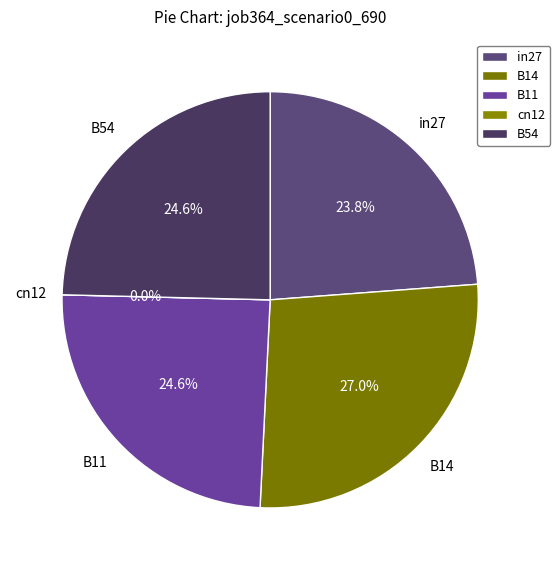

Does in27 represent more than half of the total?

No